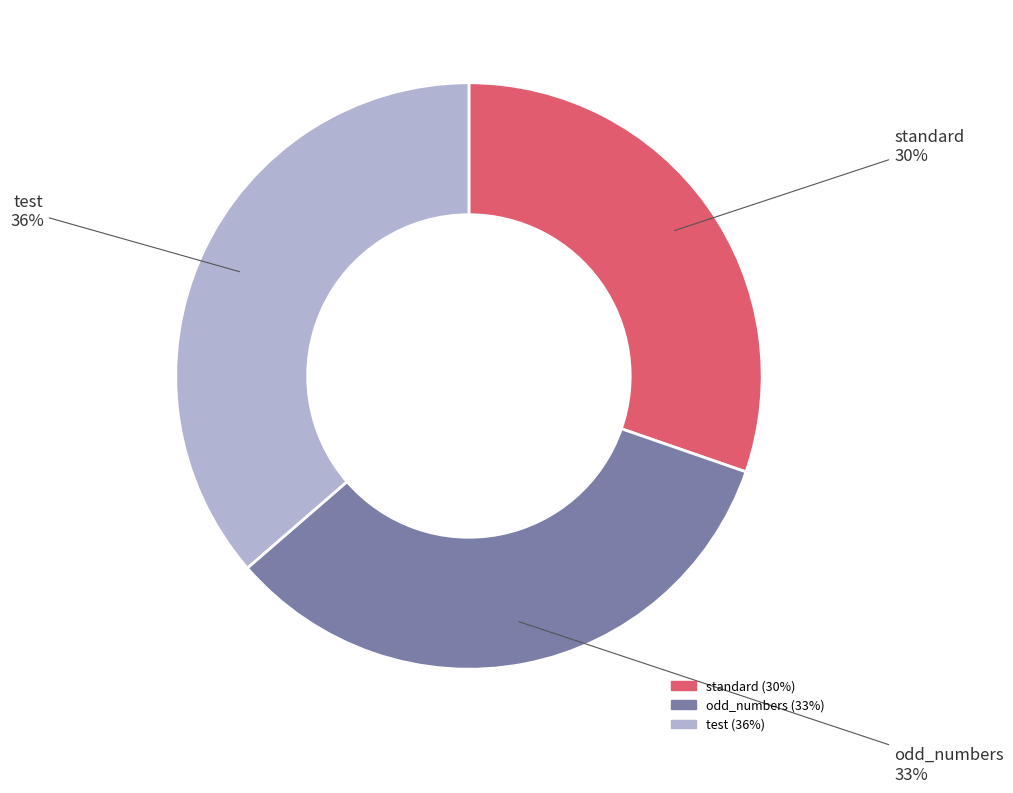

Which category has the biggest portion of the pie?

test